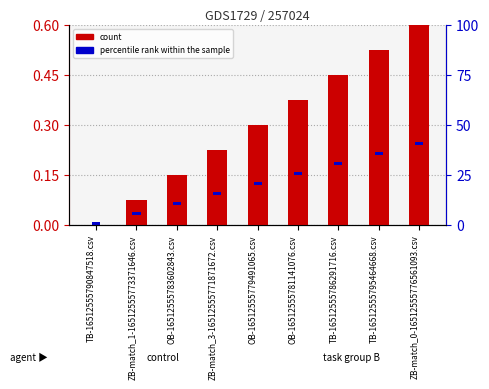

List the series in order of their peak value, lowest first.

percentile rank within the sample, count